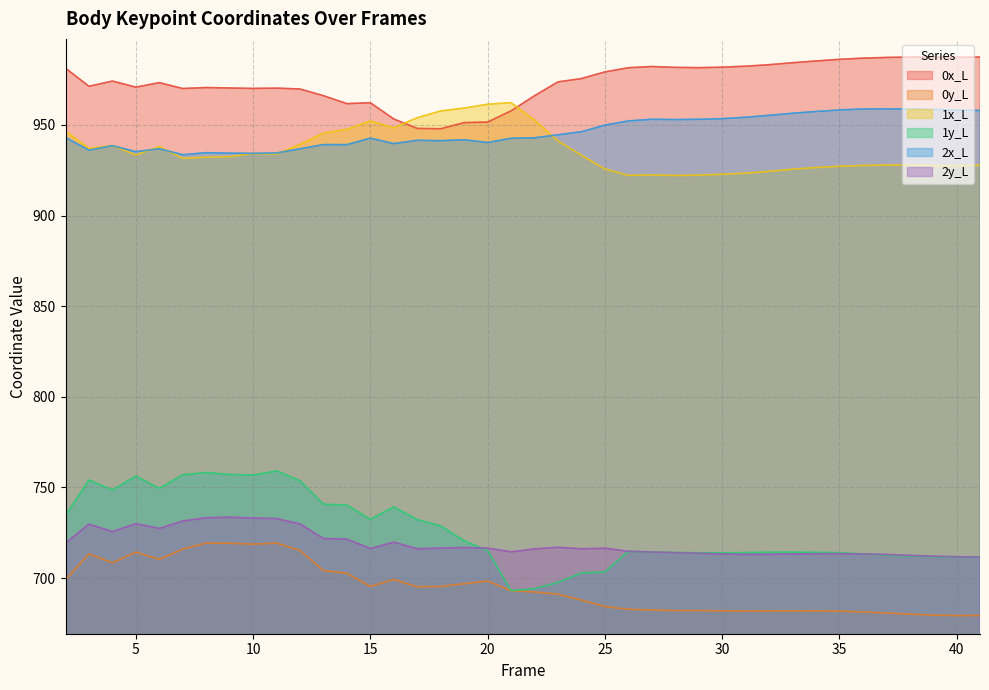

True or false: 1x_L has a value of 922.2 at 26.

True